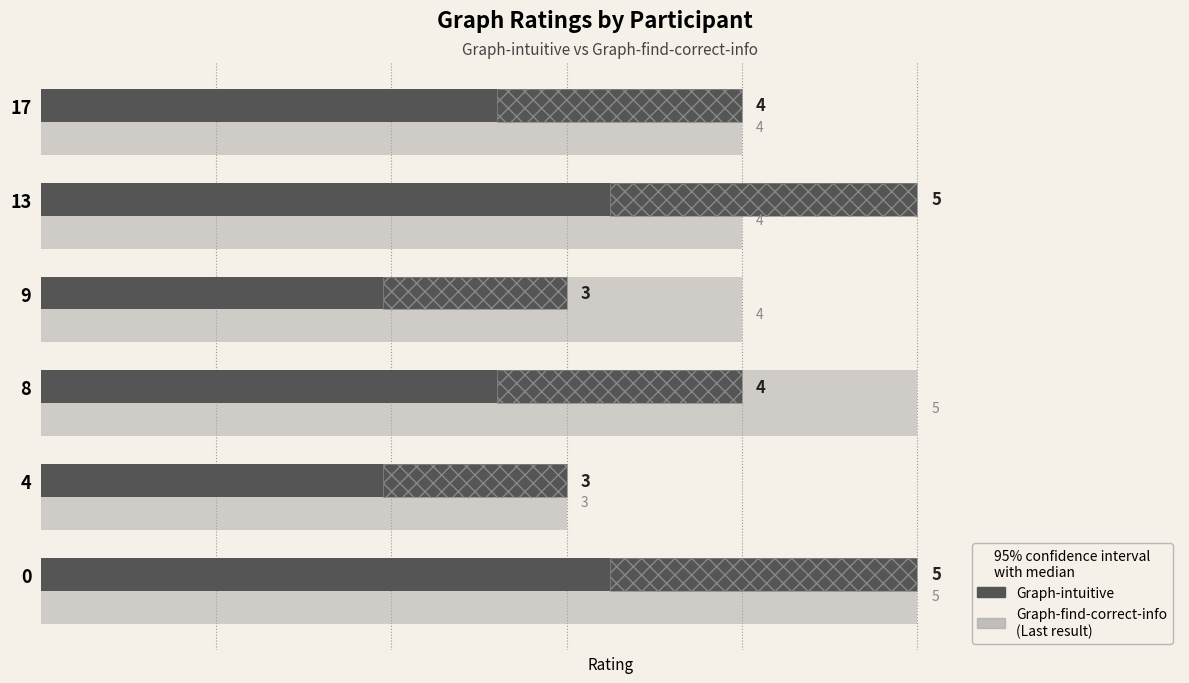

Count the number of categories in the chart.

6